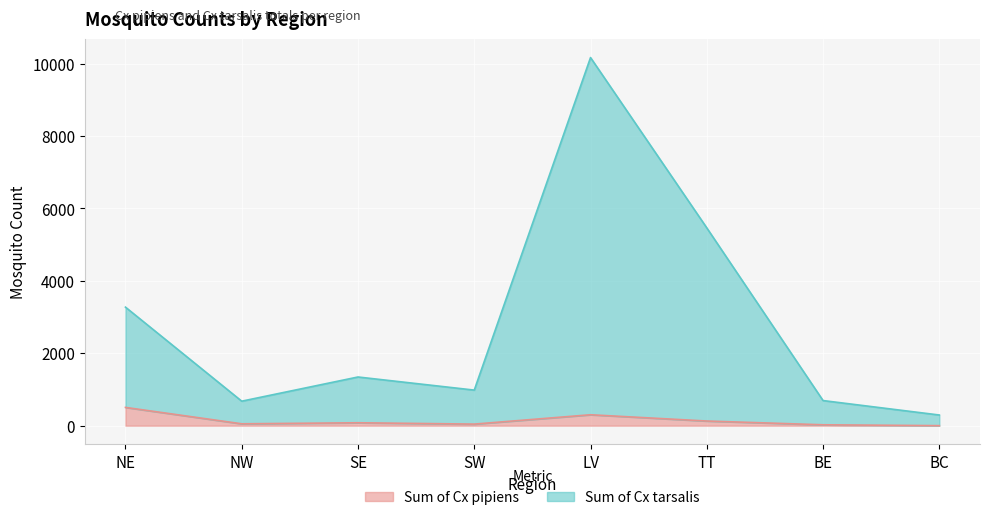

Where does the Sum of Cx tarsalis series first go above 1344?

NE